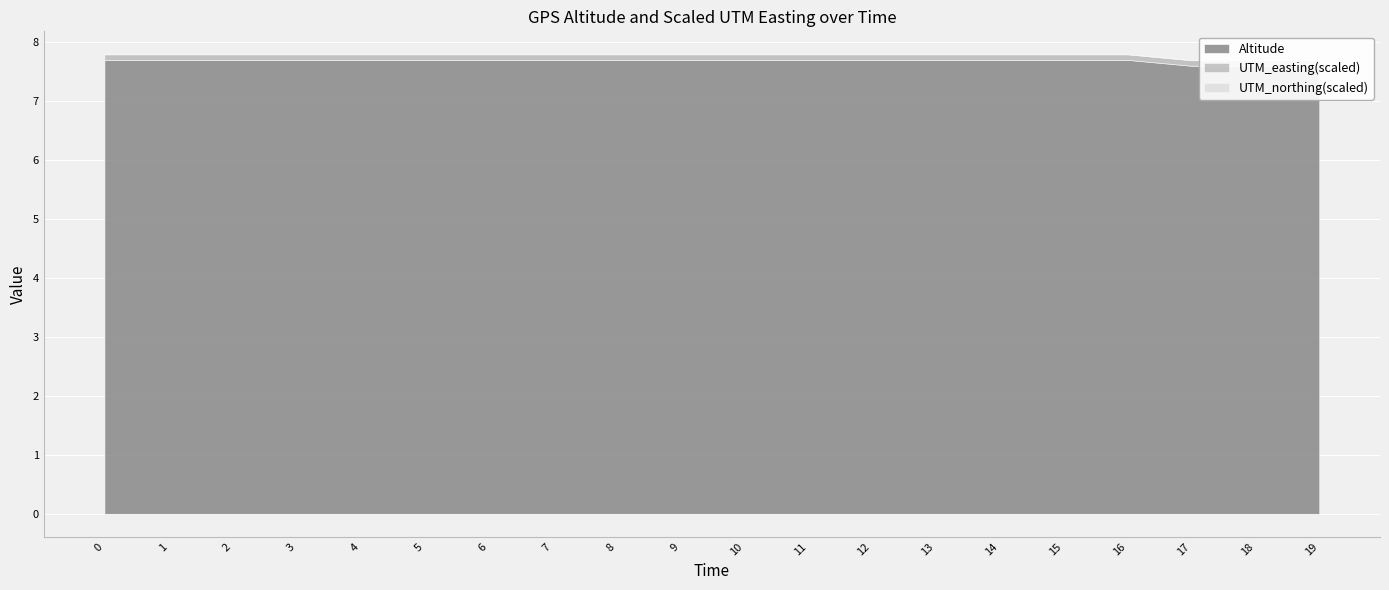

True or false: Altitude and UTM_easting(scaled) intersect in this chart.

False